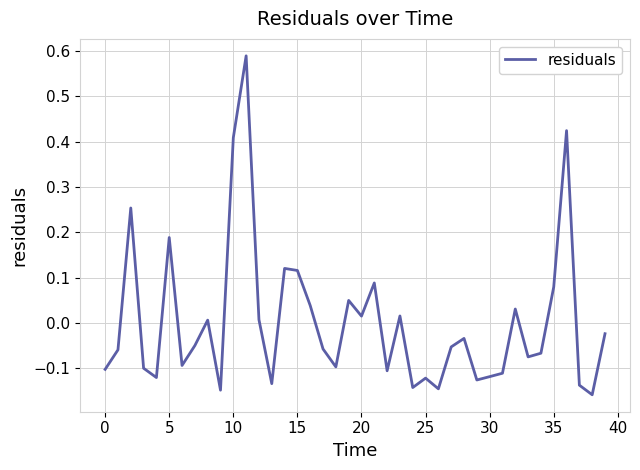

How many lines are shown in the chart?

1